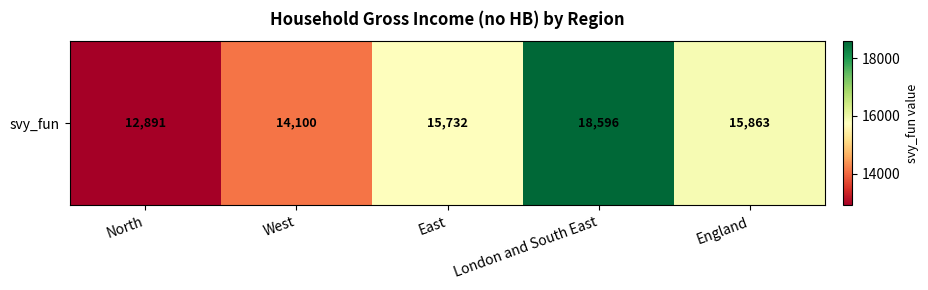

Reading left to right, transcribe all the data shown in this chart.

12891.1	14099.9	15732.5	18595.6	15863.4